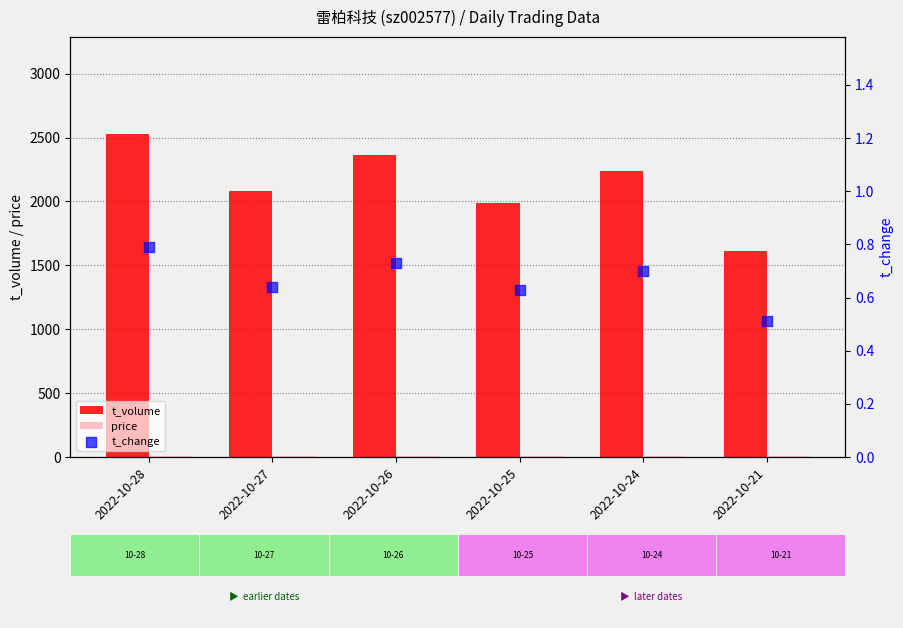

Which series reaches the minimum Y coordinate?

t_change